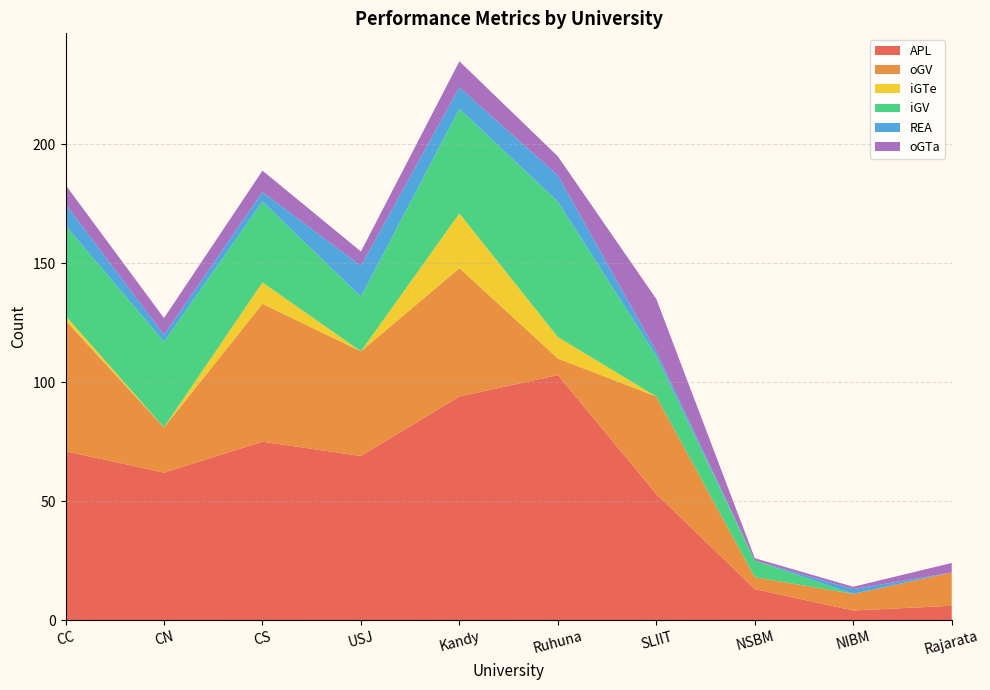

Reading right to left, transcribe all the data shown in this chart.

APL: 6	4	13	53	103	94	69	75	62	71
oGV: 14	7	5	41	7	54	44	58	19	55
iGTe: 0	0	0	0	9	23	0	9	0	2
iGV: 0	0	7	17	57	44	23	34	36	38
REA: 0	2	0	2	11	9	13	4	3	9
oGTa: 4	1	1	22	8	11	6	9	7	8